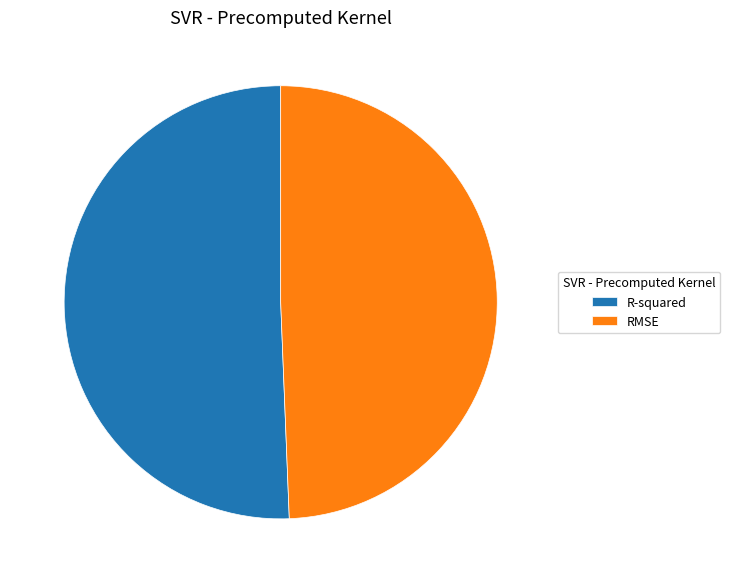

Which category accounts for the majority?

R-squared